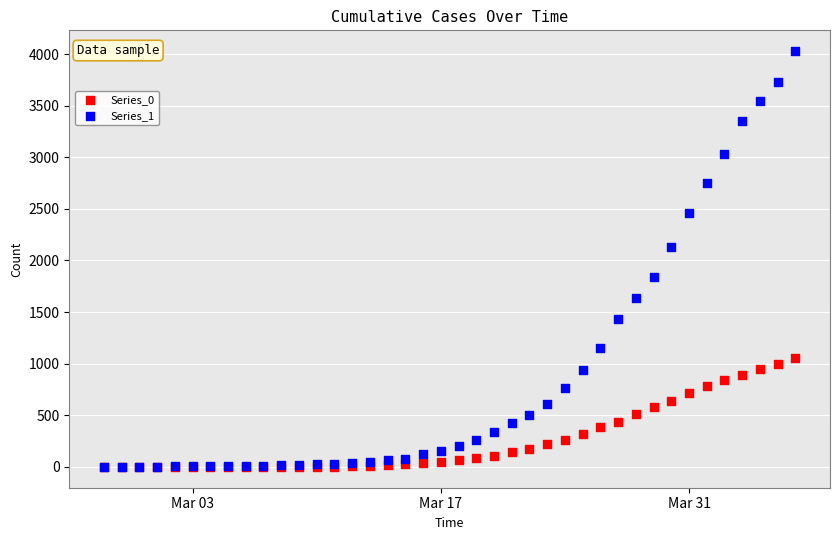

What are all the series names shown in the legend?

Series_0, Series_1